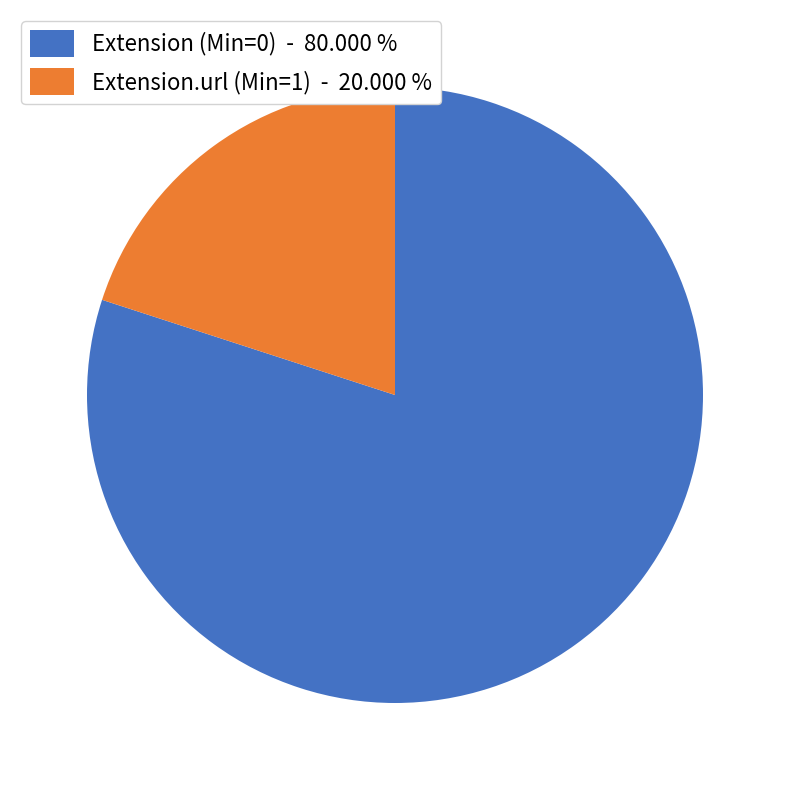

Rank the categories by value from highest to lowest.

Extension (Min=0) - 80.000 %, Extension.url (Min=1) - 20.000 %